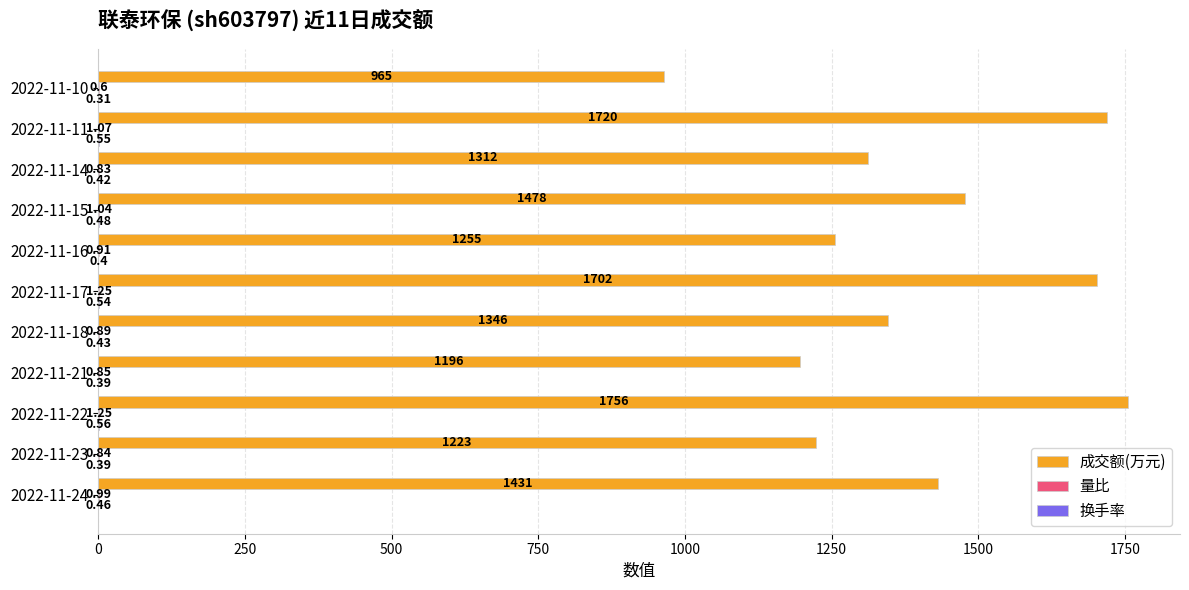

Which series changed the most between 2022-11-17 and 2022-11-11?

成交额(万元)